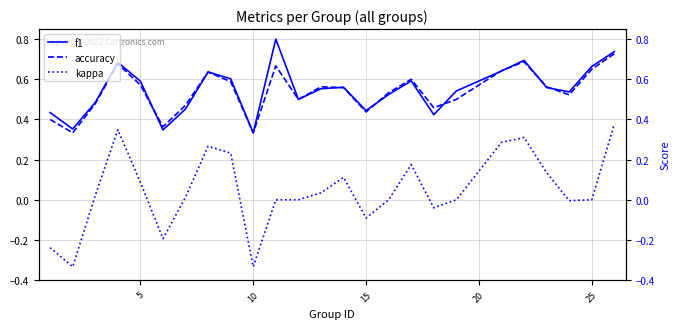

What is the difference between the highest and lowest values at 20?

0.5